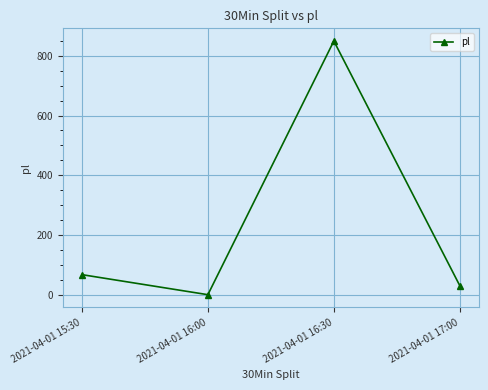

What is the difference between the maximum and minimum values?

848